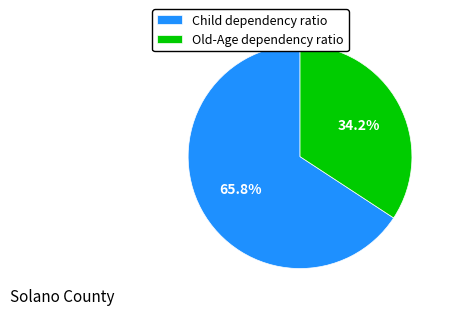

To the nearest percent, what is the combined percentage of Old-Age dependency ratio and Child dependency ratio?

100%